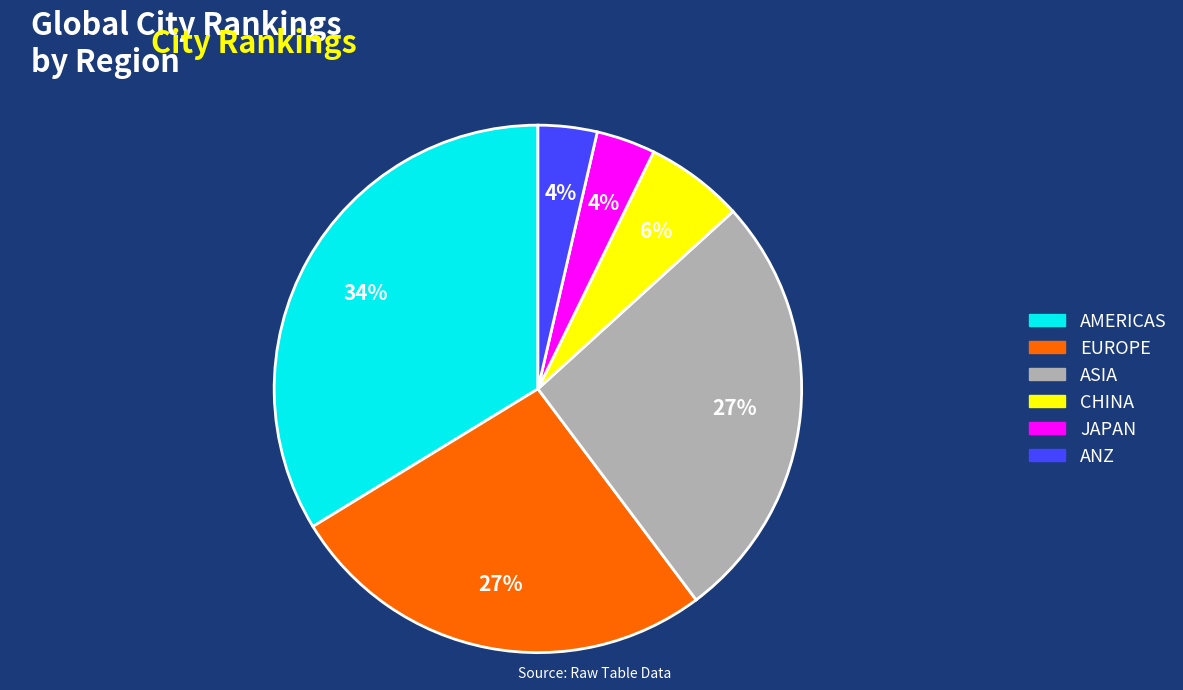

To the nearest percent, what is the combined percentage of EUROPE and ASIA?

53%